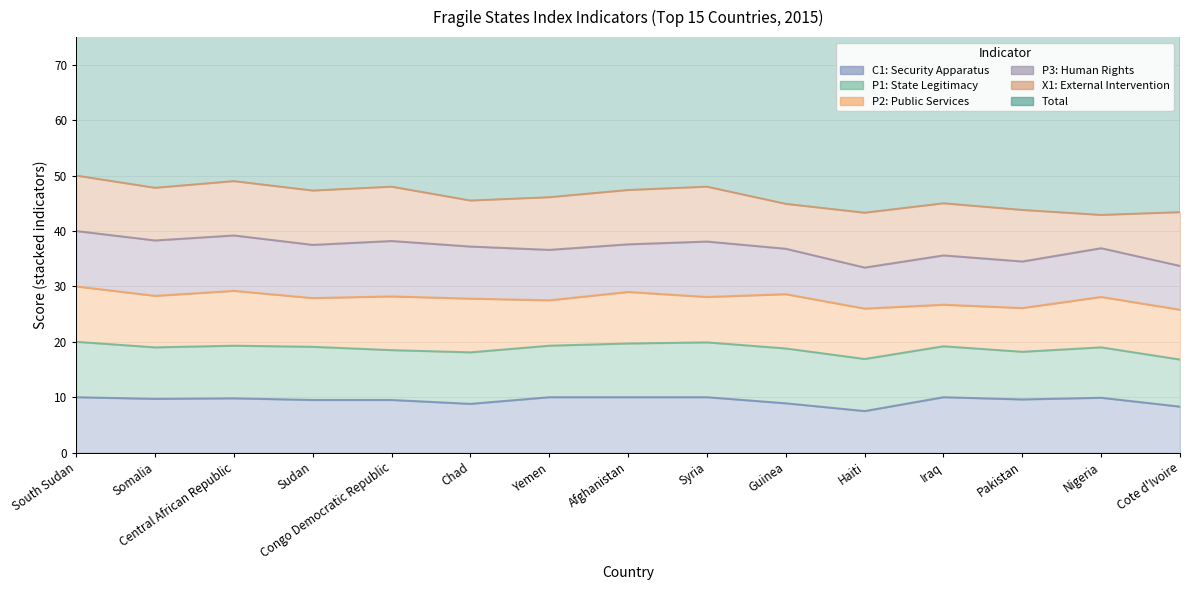

What is the label of the 8th point from the right?

Afghanistan